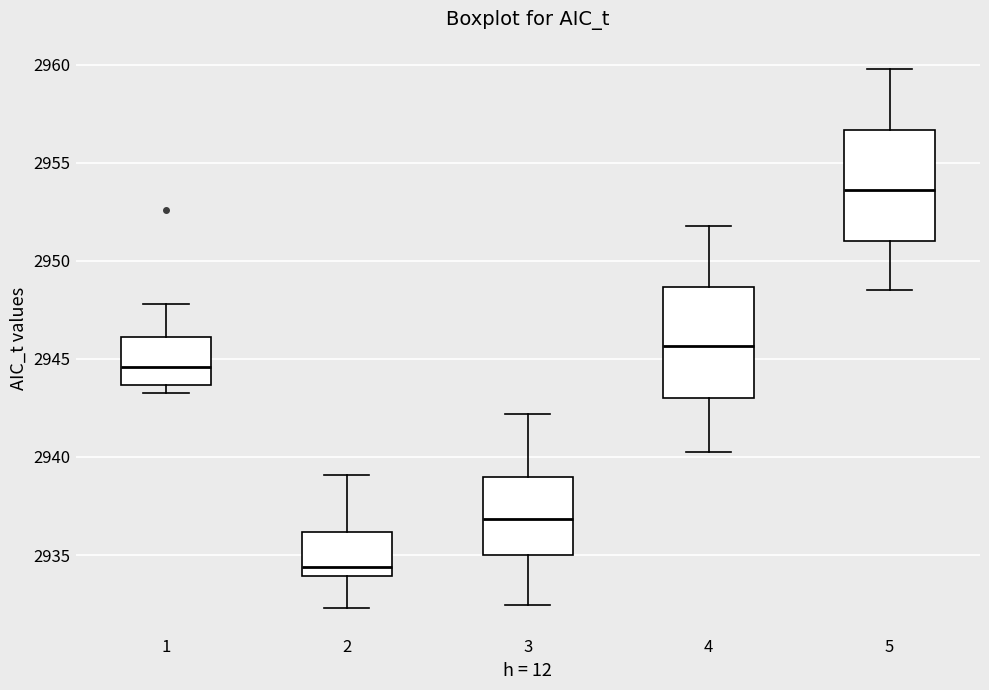

Where does the lower whisker of the box at x = 3 end on the y-axis? The values are not printed on the chart, so give them approximately, as read against the axis.

2932.5